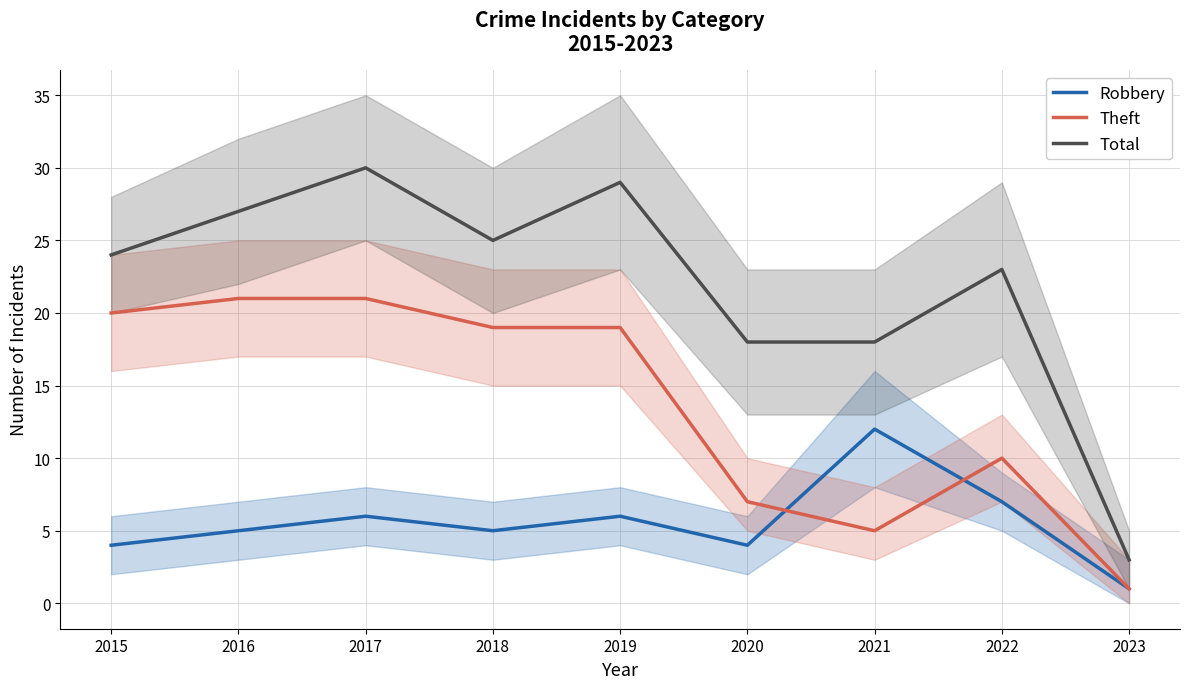

Does the chart have visible grid lines?

Yes